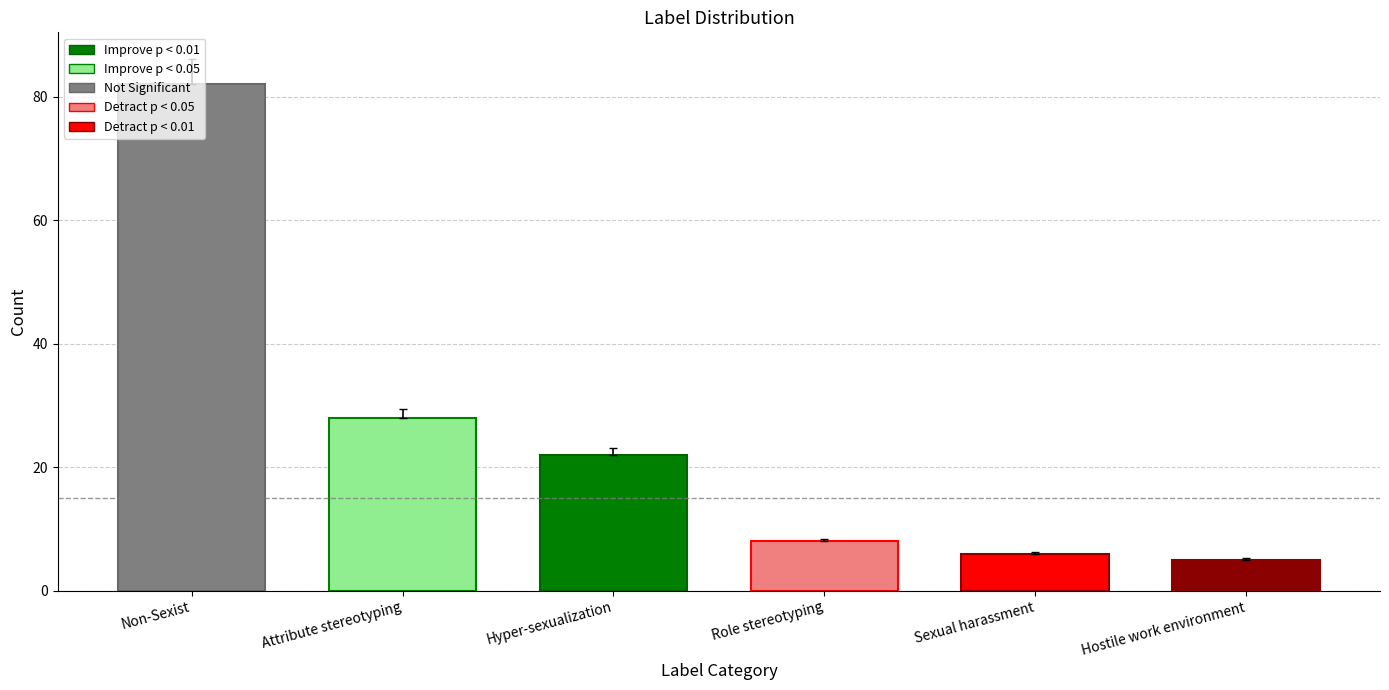

At which category does the chart reach its minimum across all series?

Hostile work environment